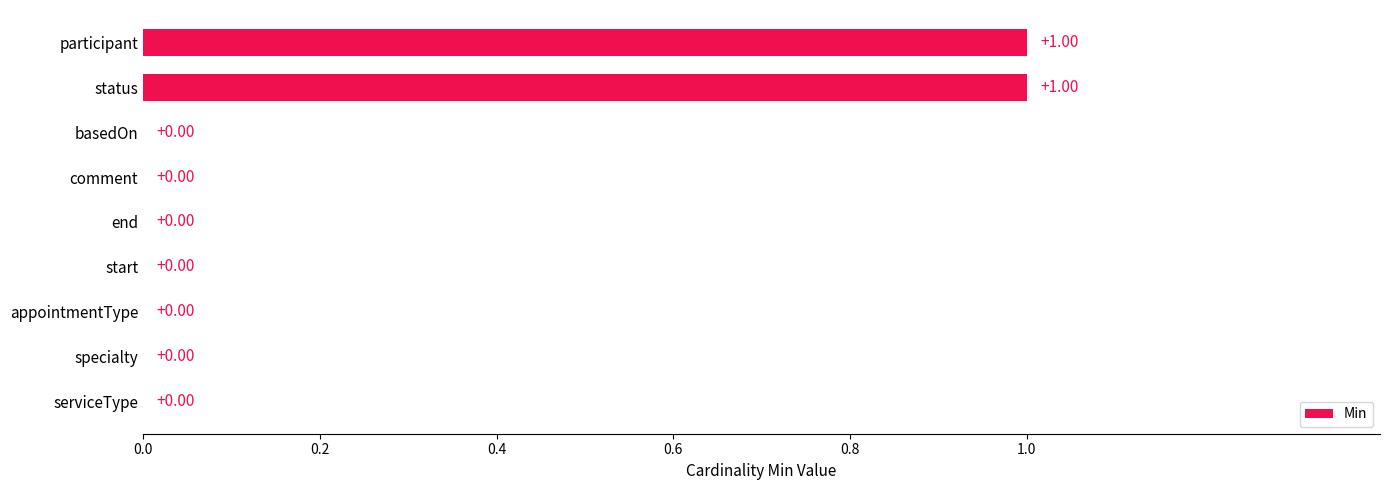

What is the sum of all values?

2